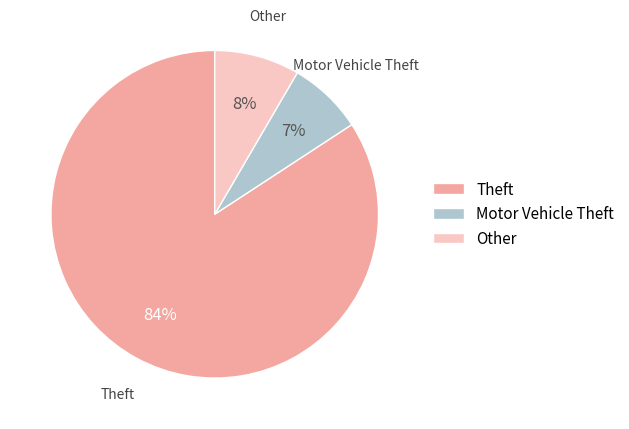

What is the largest slice in the pie chart?

Theft